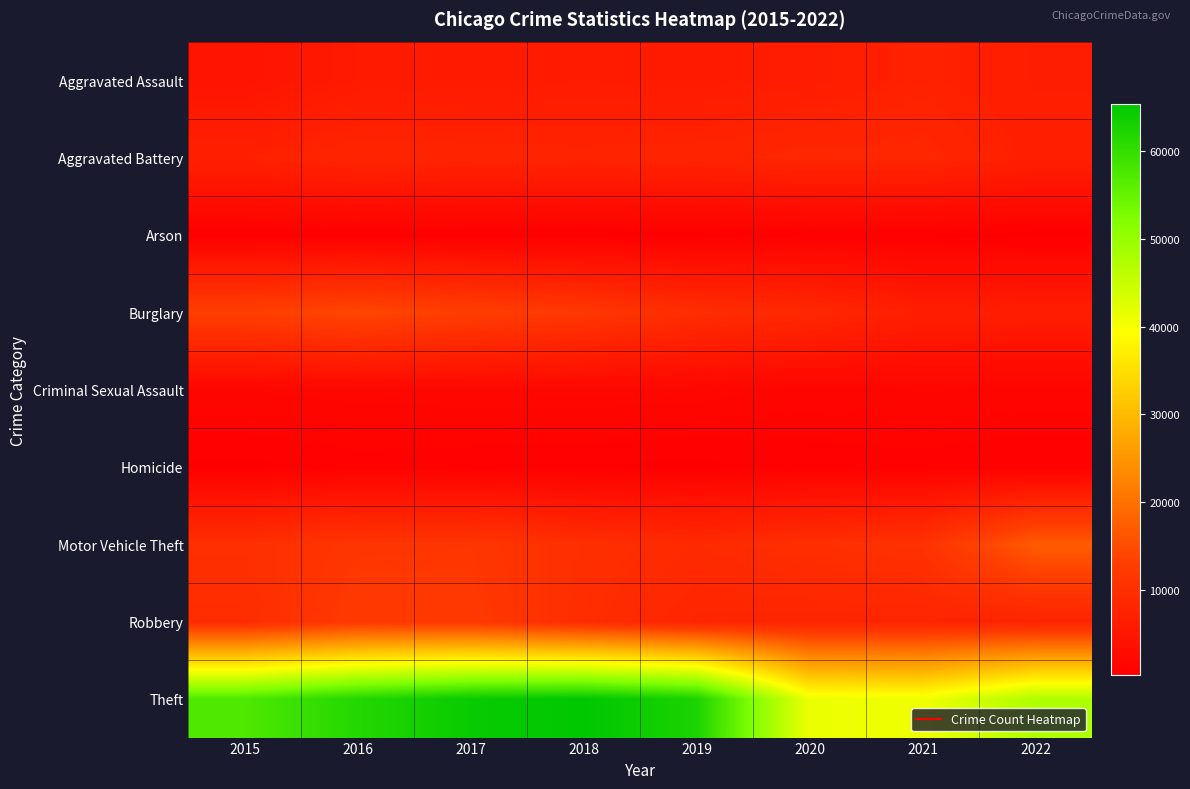

List the series in order of their peak value, lowest first.

Arson, Homicide, Criminal Sexual Assault, Aggravated Assault, Aggravated Battery, Robbery, Burglary, Motor Vehicle Theft, Theft